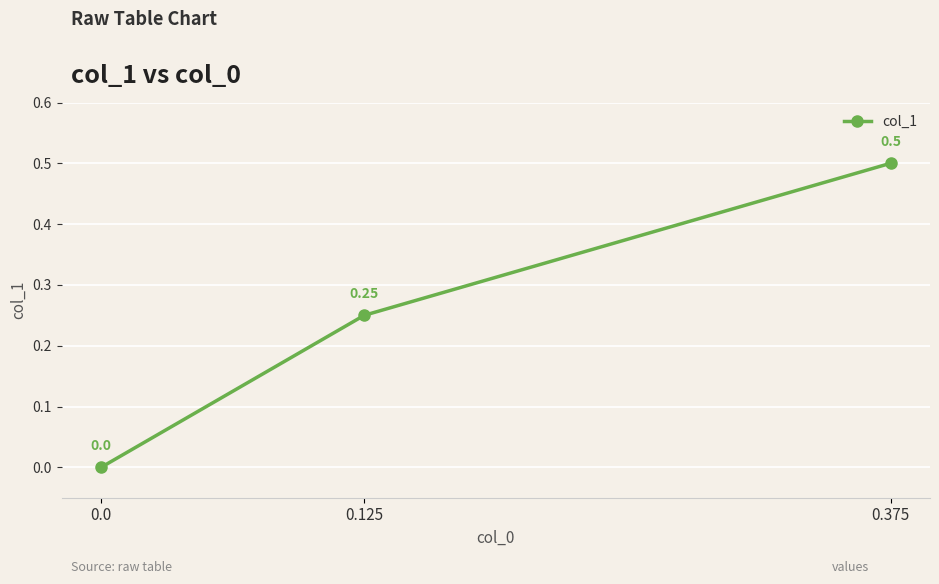

Is it true that the value at 0.375 is 0.7?

False